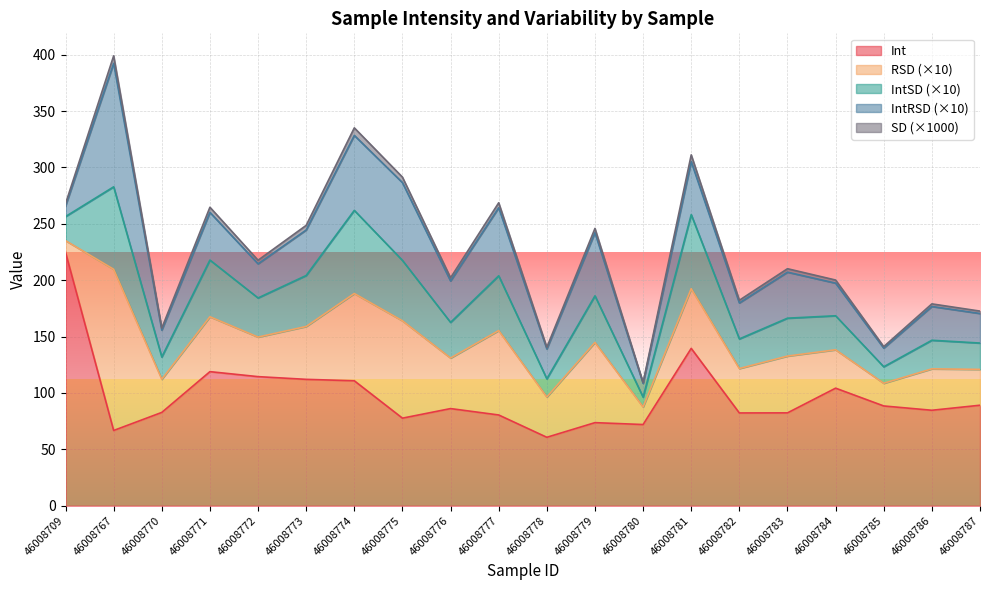

What is the spread (max minus min) of values at 46008783?

82.3